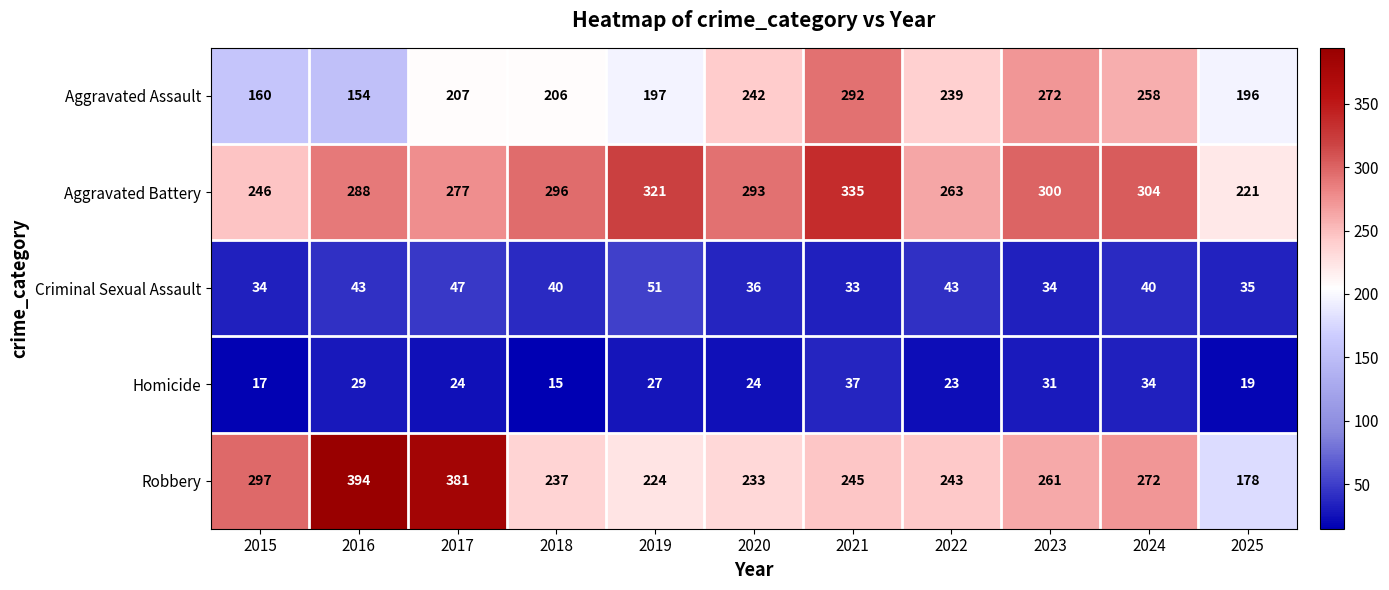

How many distinct data groups are displayed?

5